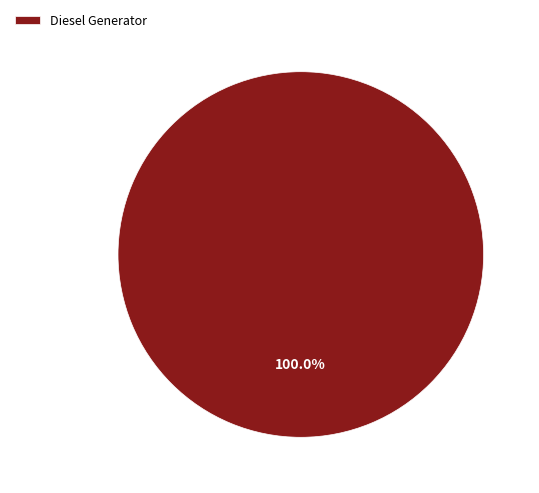

What is the majority slice?

Diesel Generator